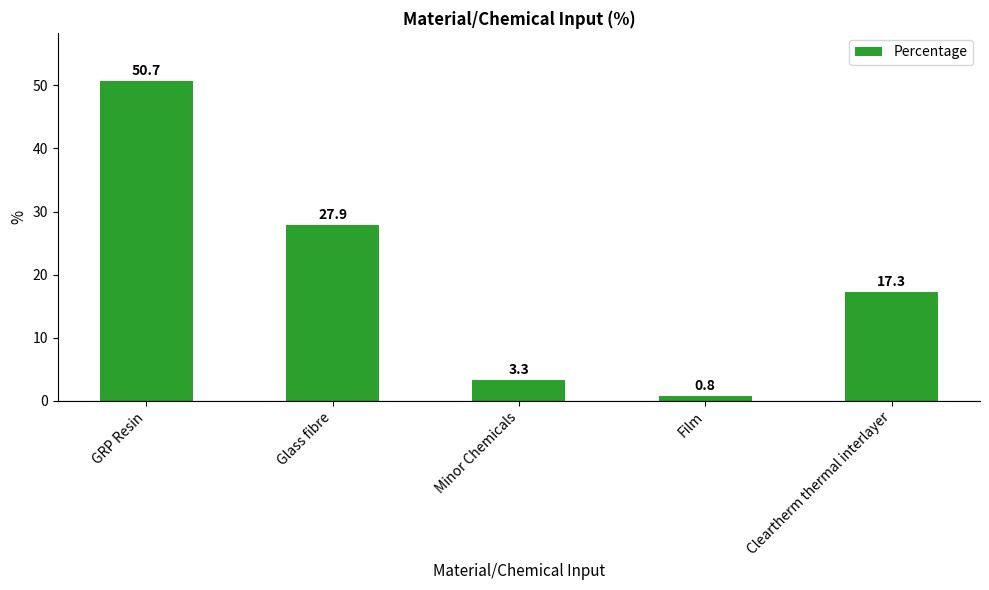

List the labels in order of value, smallest first.

Film, Minor Chemicals, Cleartherm thermal interlayer, Glass fibre, GRP Resin